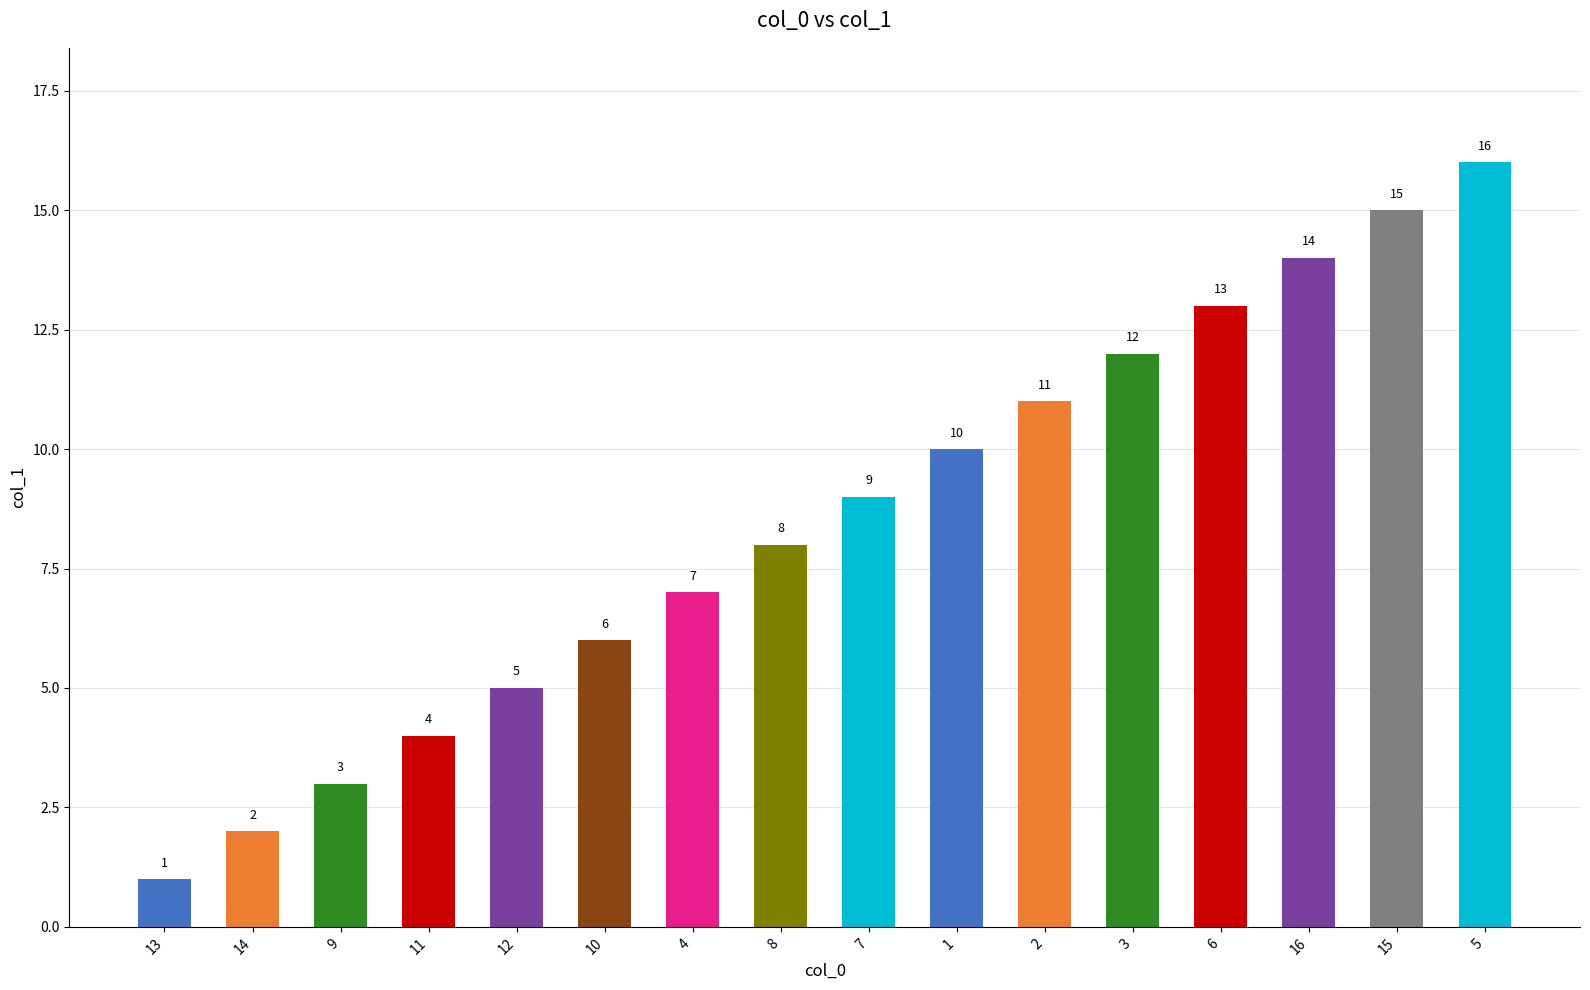

How many values are below 9?

8